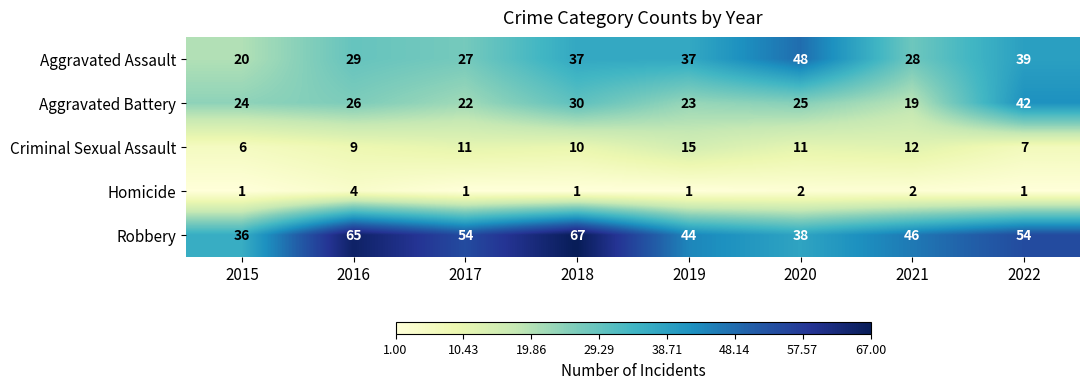

Which category has the highest value in the Criminal Sexual Assault series?

2019